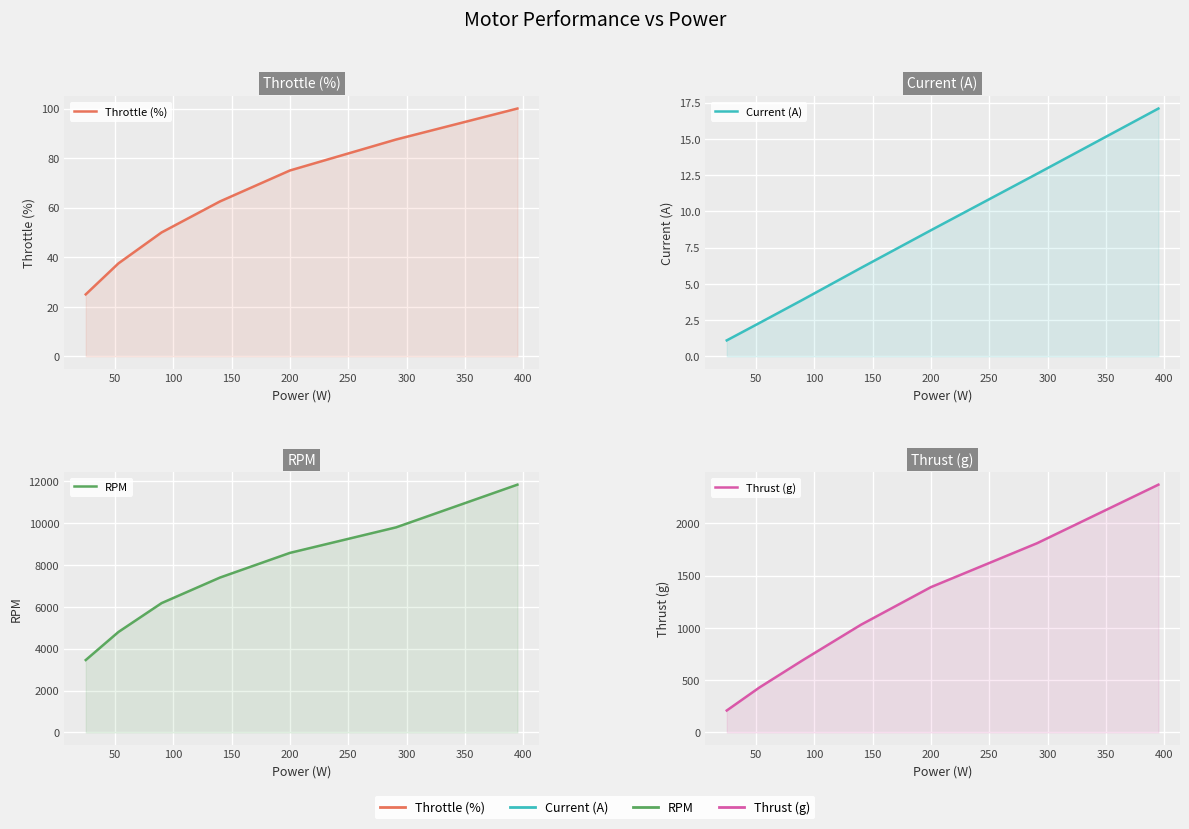

At 300, list the series in order from smallest to largest.

Current (A), Throttle (%), Thrust (g), RPM